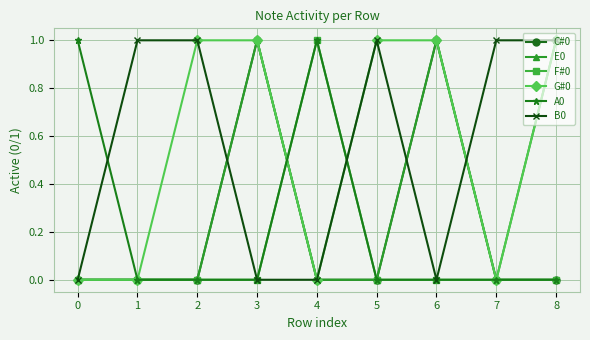

The value of C#0 at 4 is 0. True or false?

True